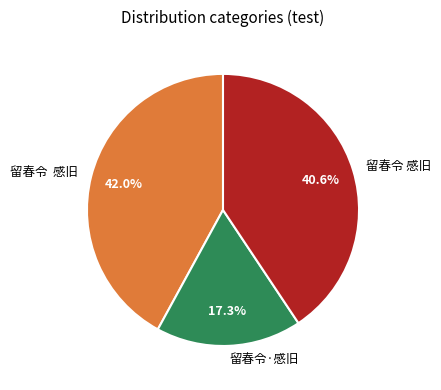

Is there a majority slice in this chart?

No